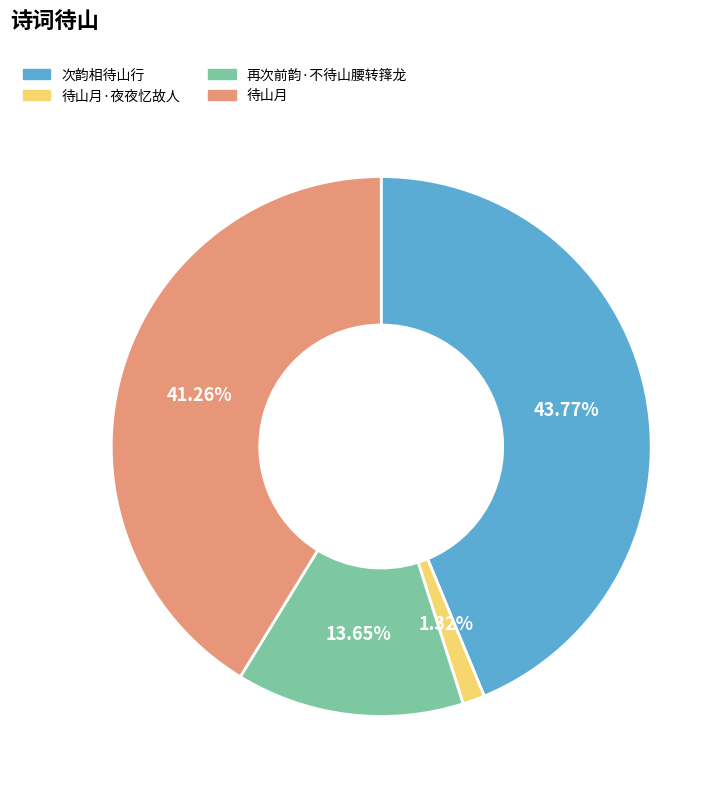

The 再次前韵·不待山腰转箨龙 slice represents 14% of the pie. True or false?

True